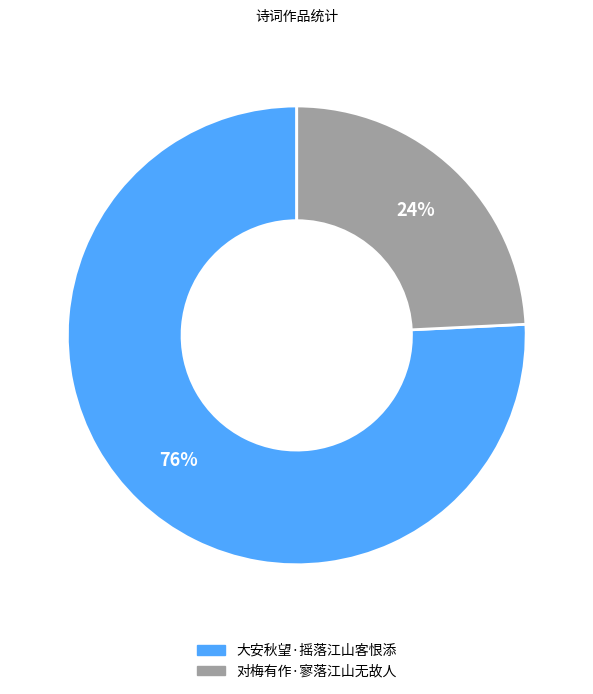

What percentage is the 大安秋望·摇落江山客恨添 slice, to the nearest percent?

76%